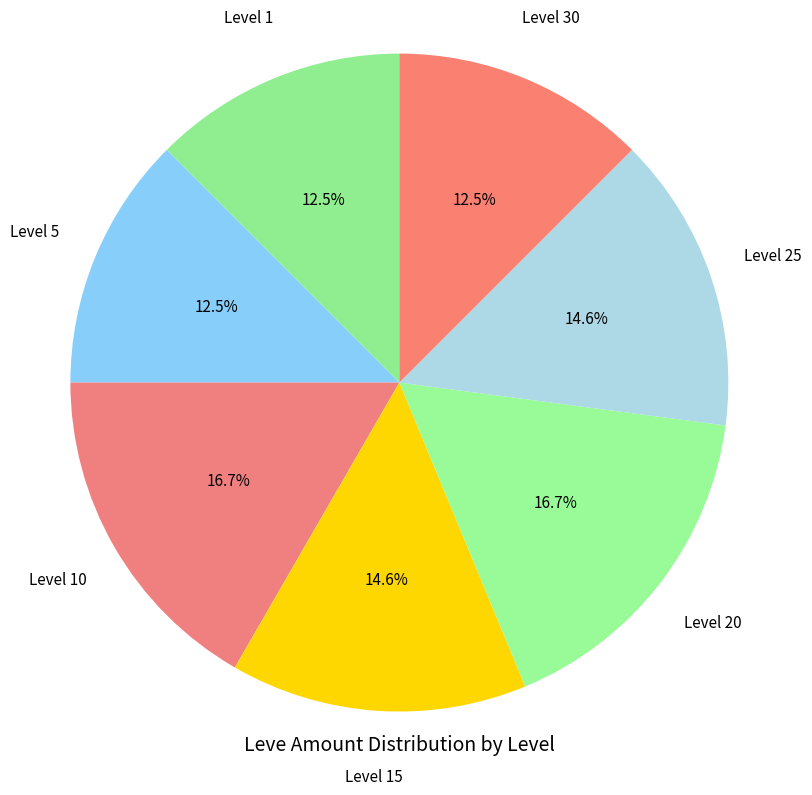

Is there a majority slice in this chart?

No